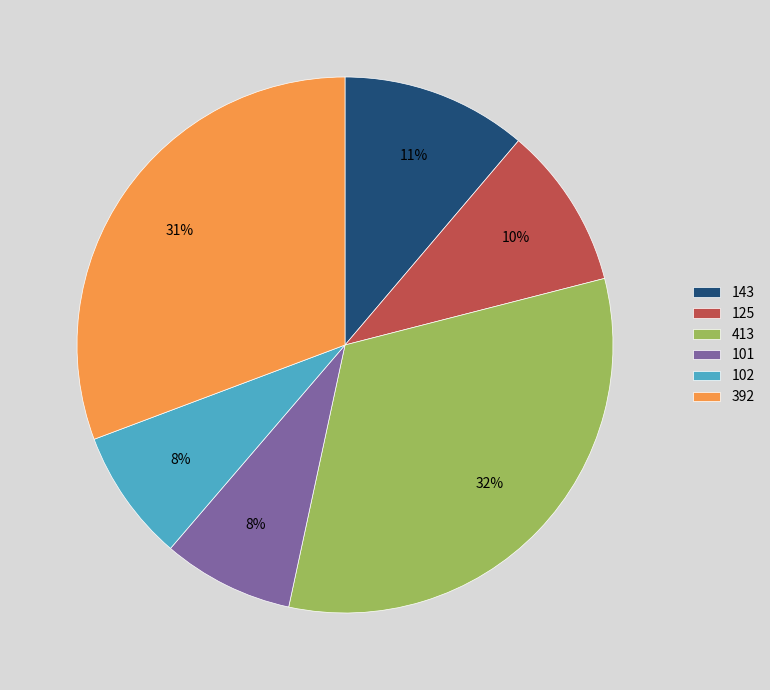

To the nearest percent, what percentage of the pie is 102?

8%